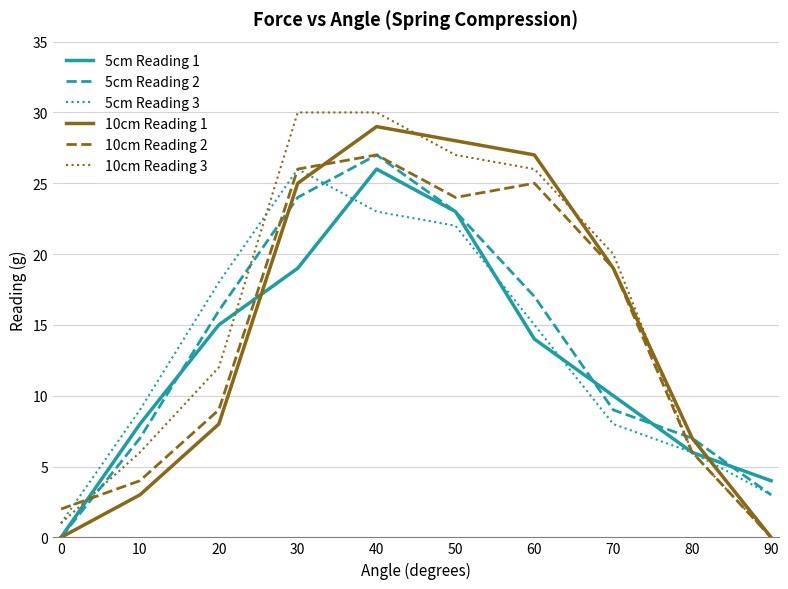

Between which two adjacent categories do 5cm Reading 2 and 10cm Reading 3 first intersect?

0 and 10